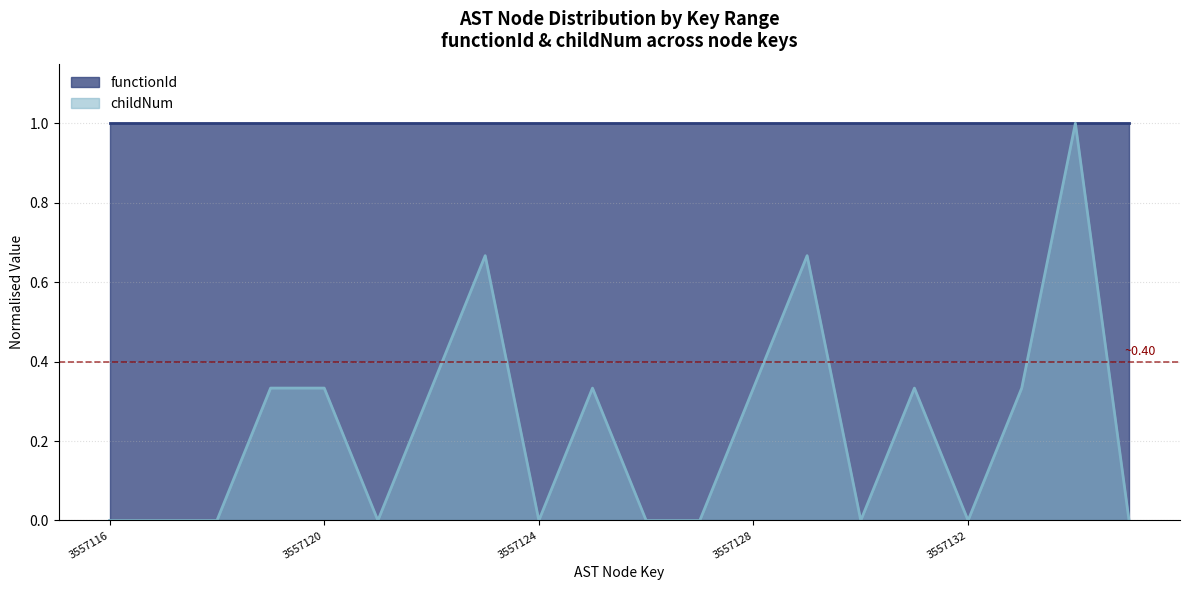

How many series are shown in this chart?

2